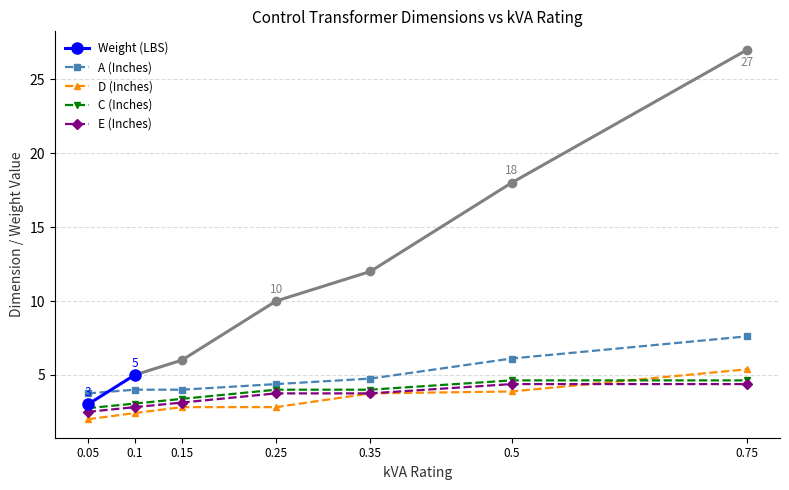

The value of D (Inches) at 0.35 is 0.8. True or false?

False